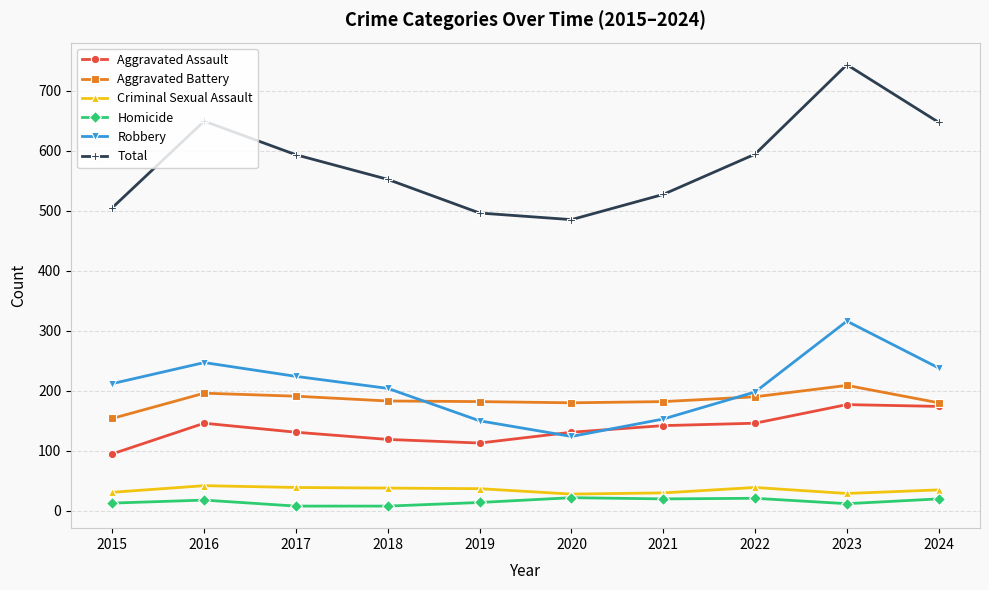

How many distinct data groups are displayed?

6